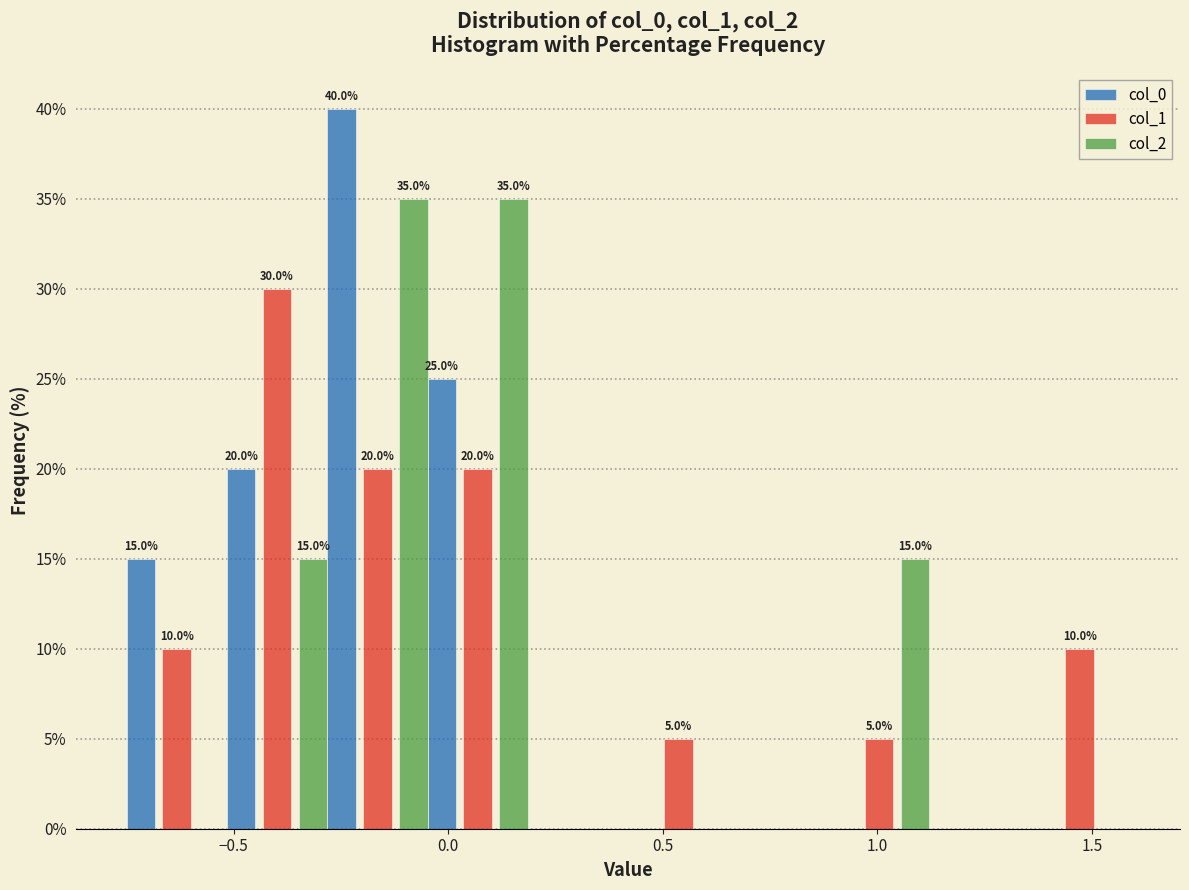

In the col_1 series, which range on the x-axis has the tallest bar?

-0.50 to -0.30